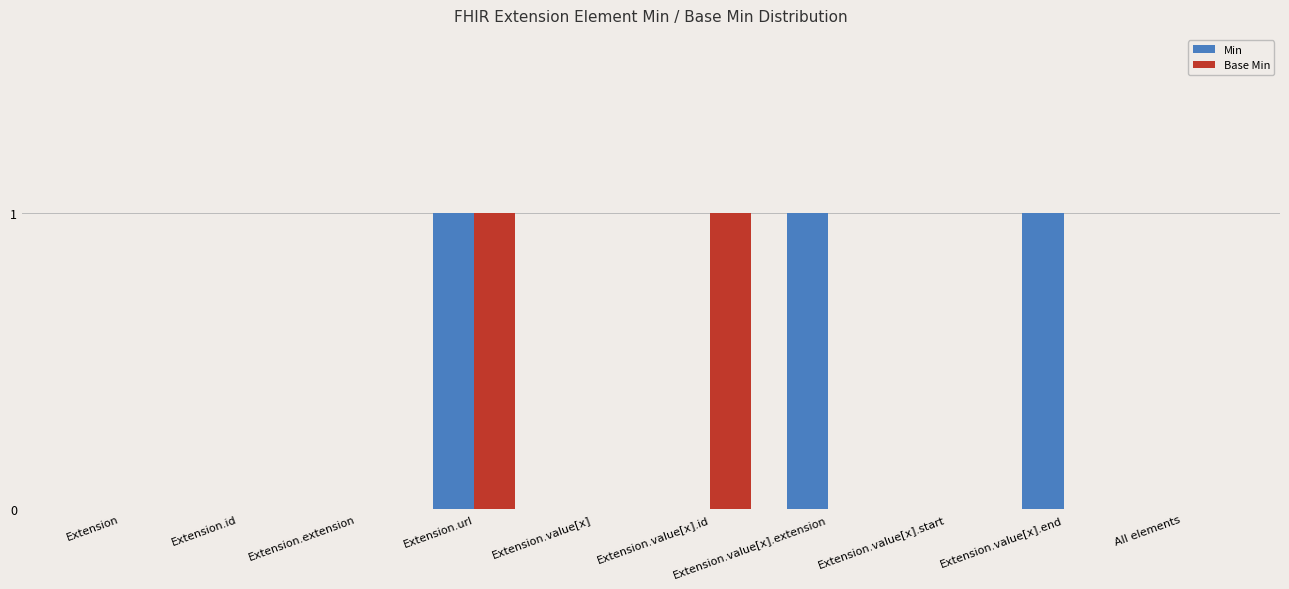

Reading left to right, transcribe all the data shown in this chart.

Min: Extension=0	Extension.id=0	Extension.extension=0	Extension.url=1	Extension.value[x]=0	Extension.value[x].id=0	Extension.value[x].extension=1	Extension.value[x].start=0	Extension.value[x].end=1	All elements=0
Base Min: Extension=0	Extension.id=0	Extension.extension=0	Extension.url=1	Extension.value[x]=0	Extension.value[x].id=1	Extension.value[x].extension=0	Extension.value[x].start=0	Extension.value[x].end=0	All elements=0